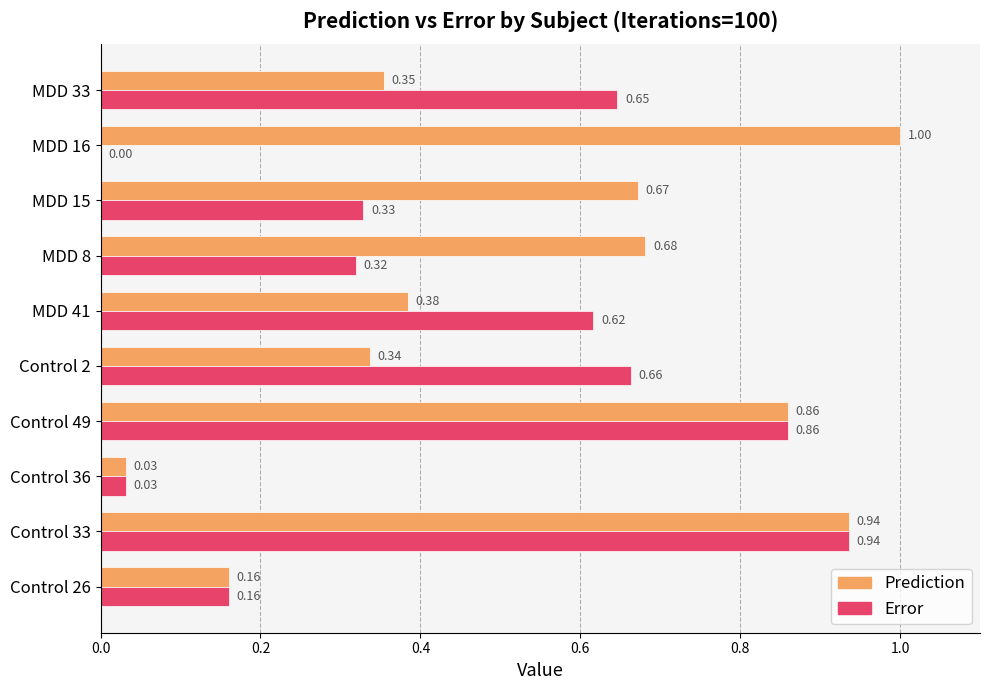

What is the sum of the Error values at Control 2 and MDD 33?

1.3